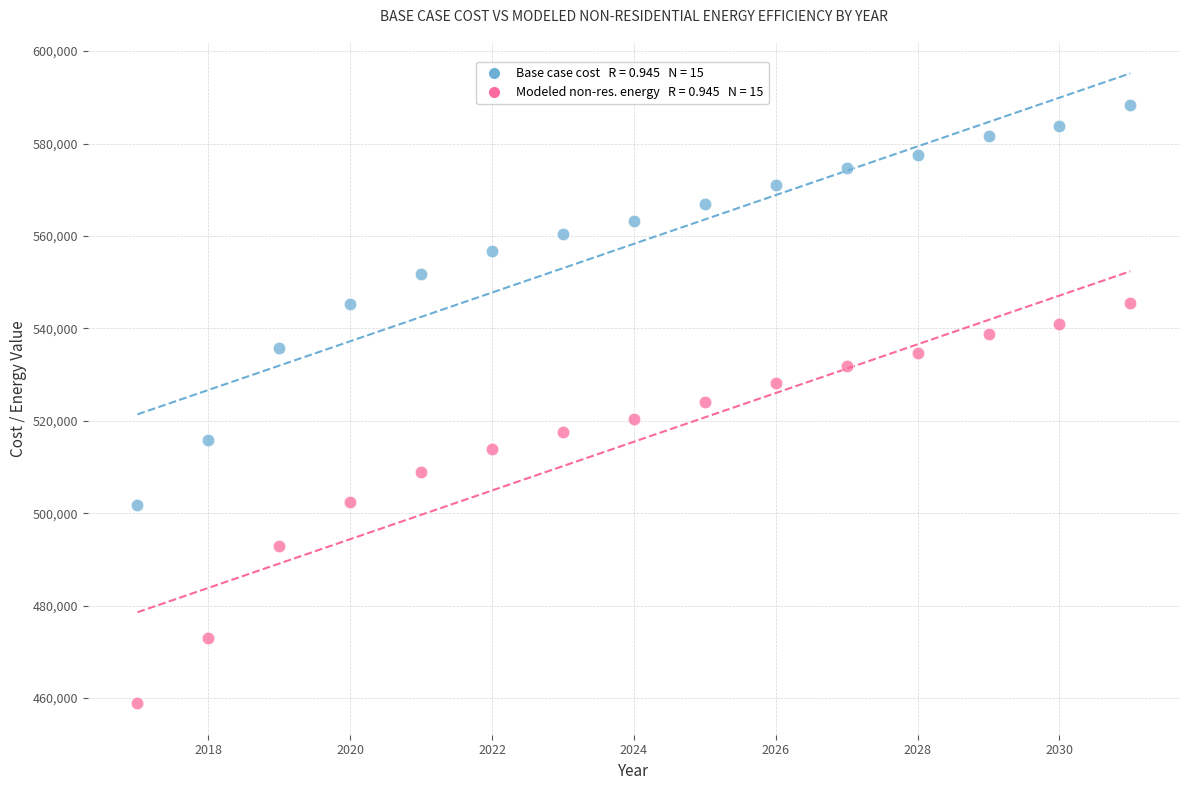

Across all data points, what is the range of X values (max minus min)?

14.0